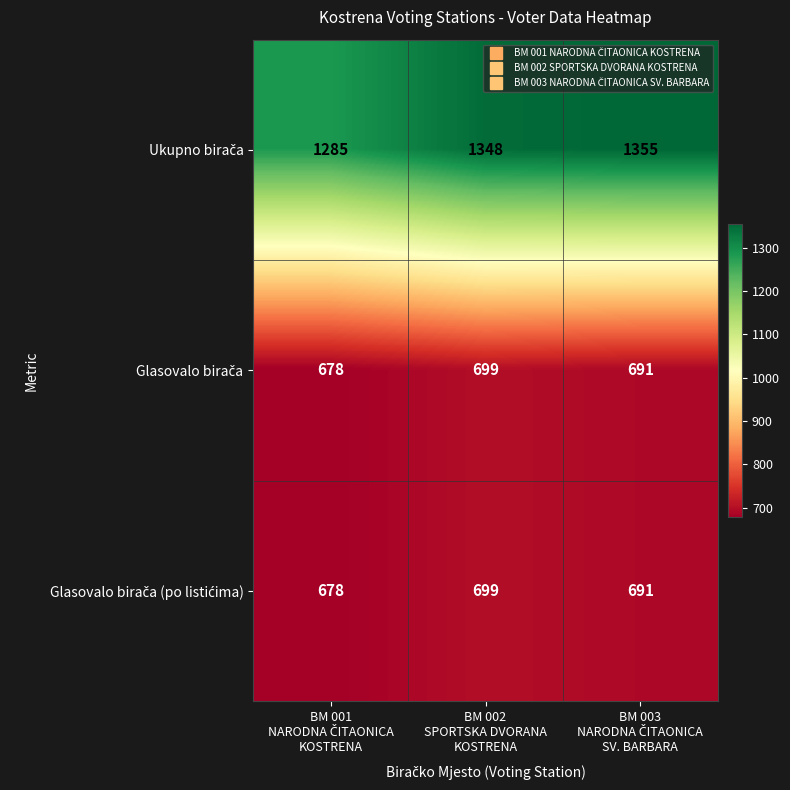

What is the maximum value shown in the chart?

1355